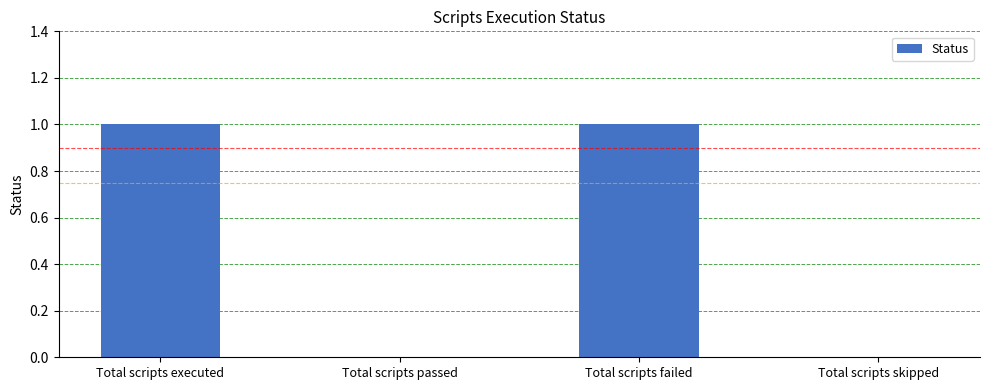

What is the maximum value shown in the chart?

1